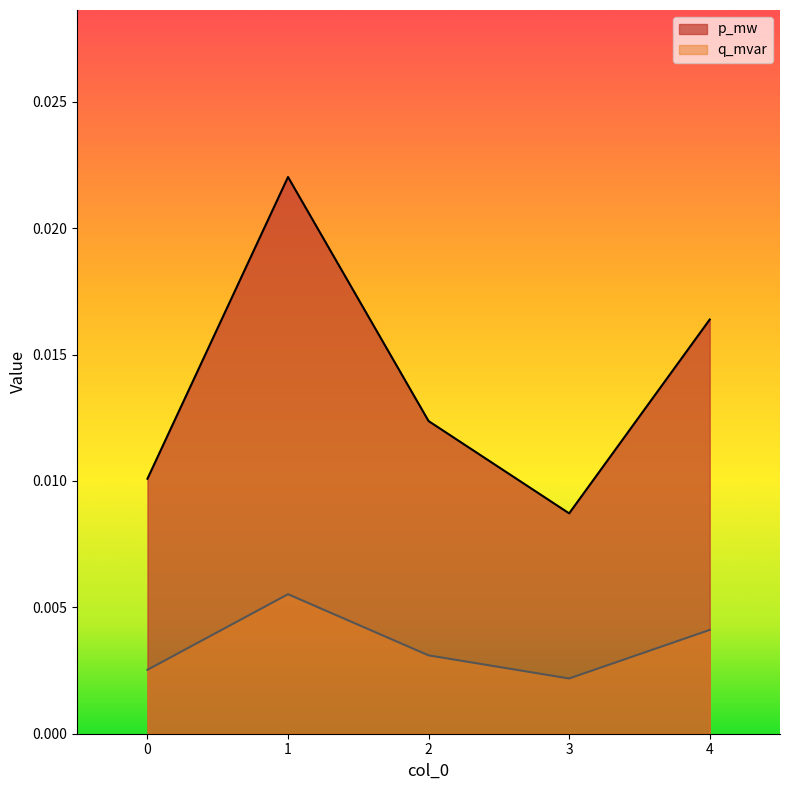

True or false: p_mw and q_mvar intersect in this chart.

False